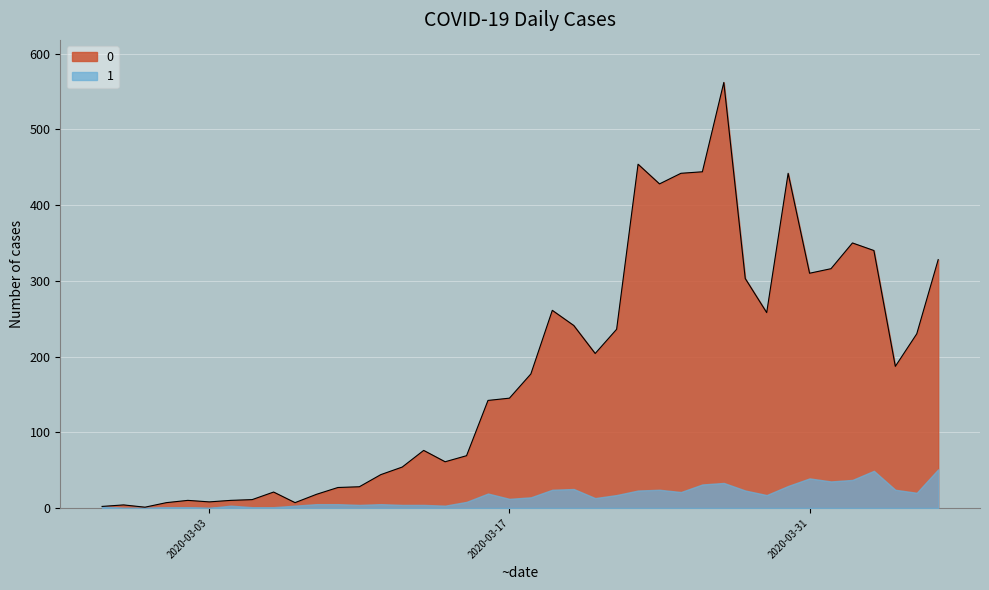

Where is the first local maximum?

2020-02-28